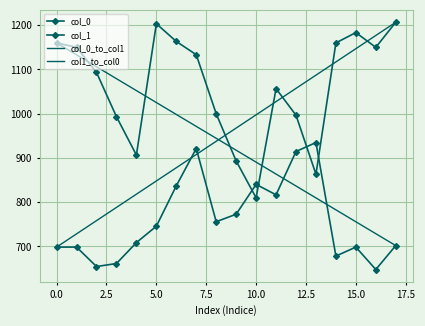

How many data points in col_1 are less than 745?

9